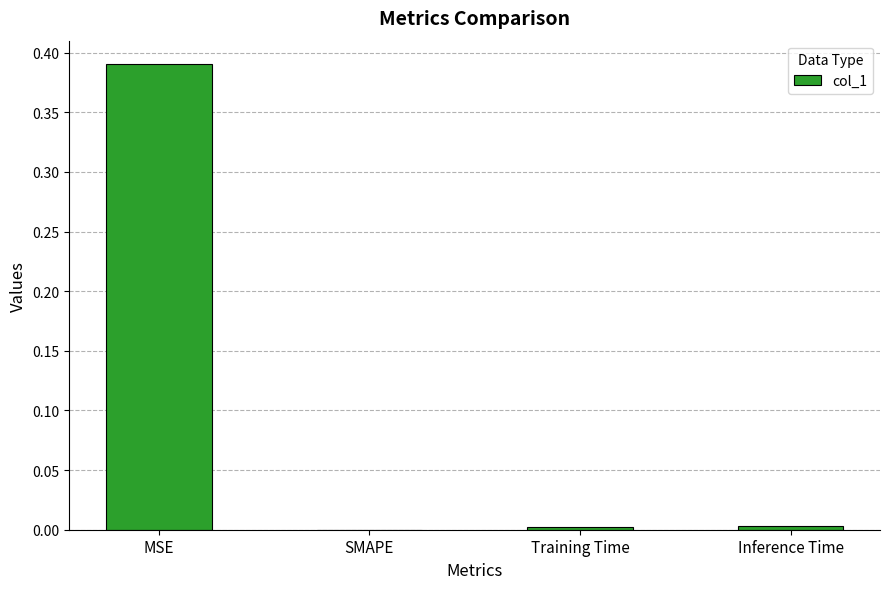

At which category does the chart reach its peak across all series?

MSE